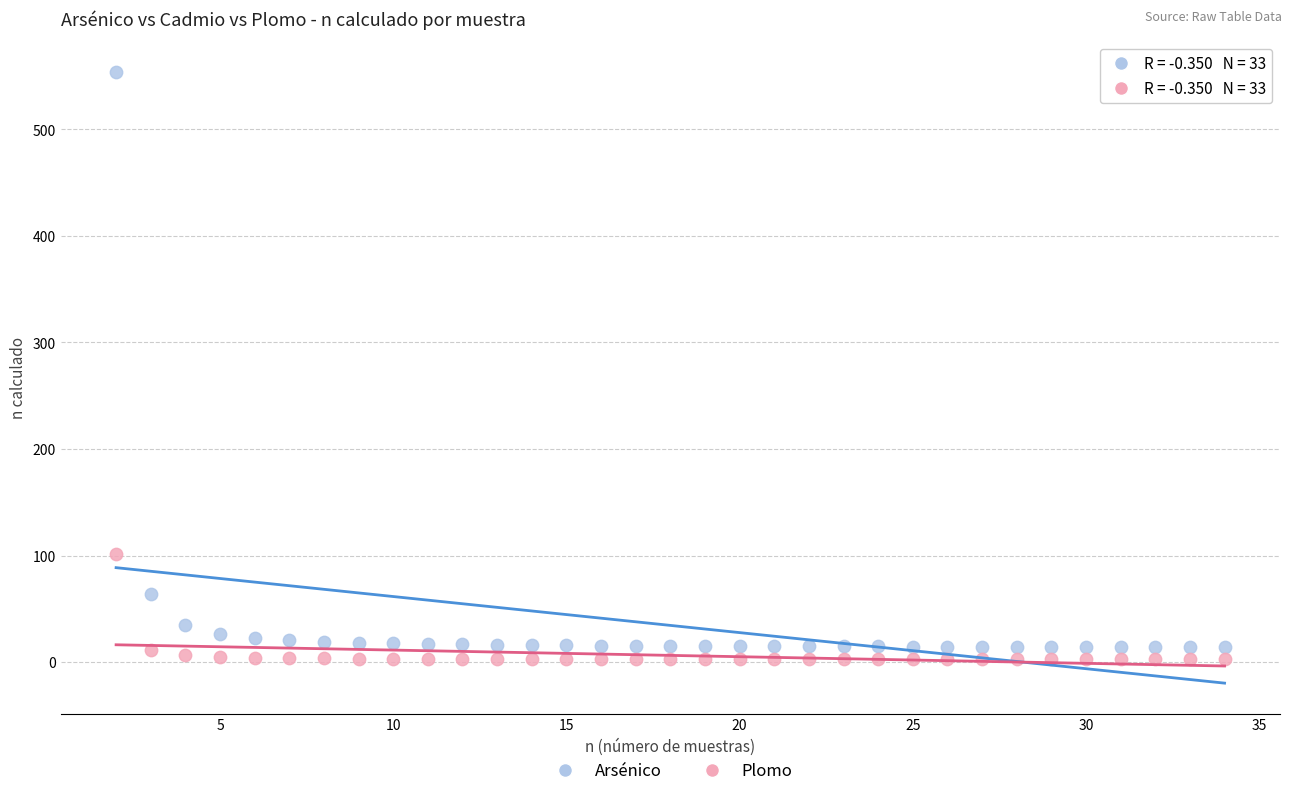

Which series contains the highest Y value?

Arsénico